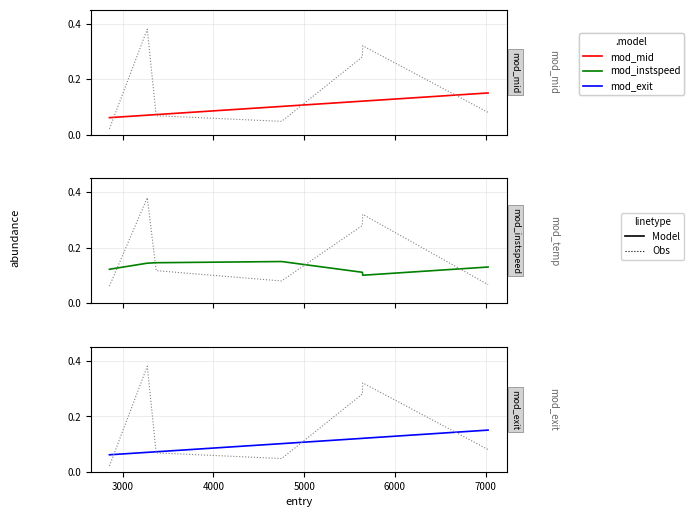

What is the value of the mod_mid point at the 6th from the left?

0.1